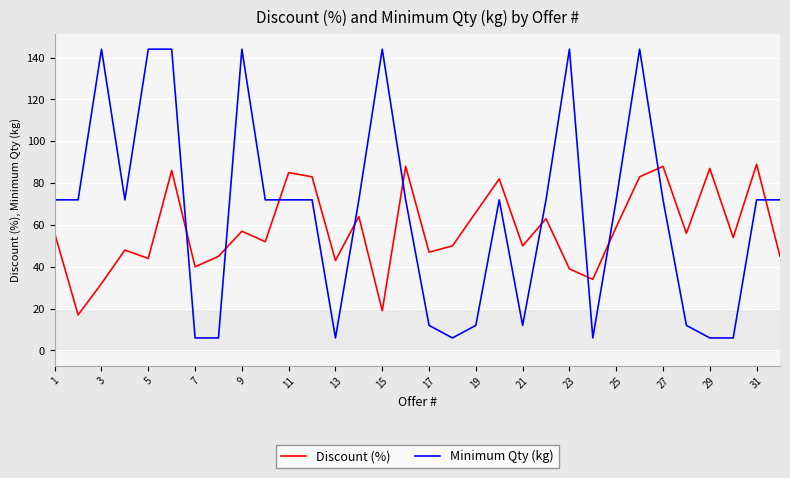

What is the average value of the Discount (%) series?

58